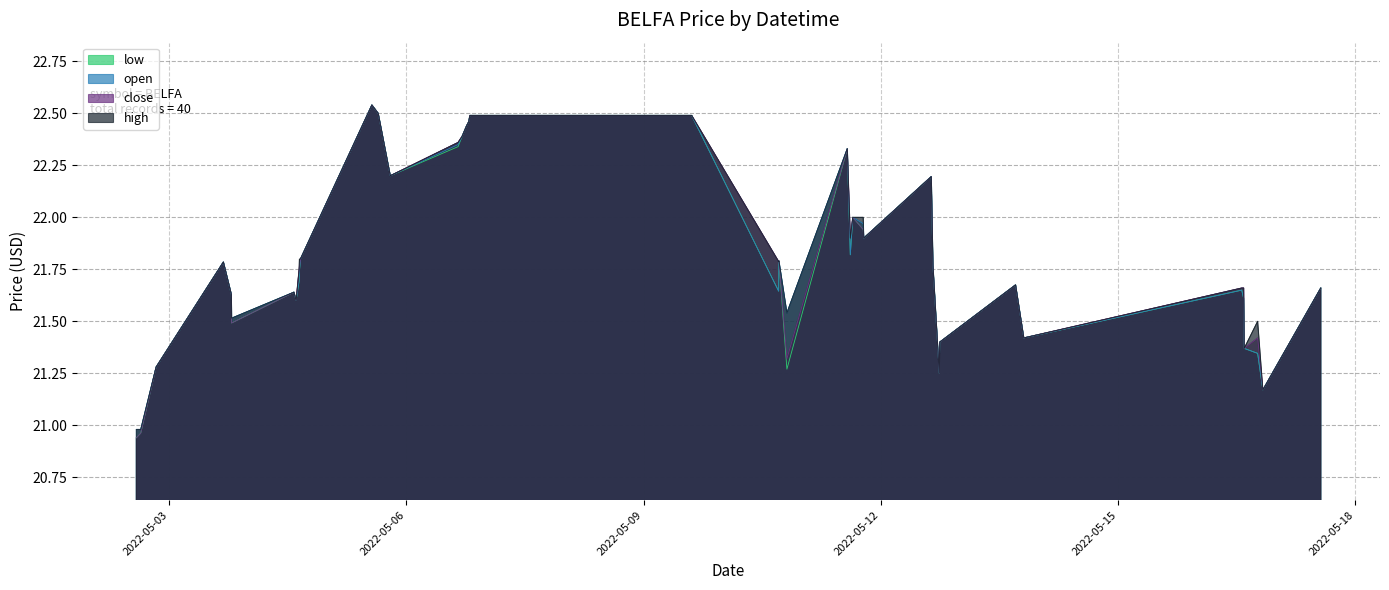

Which has a higher value, 2022-05-12 17:45:00 or 2022-05-06 15:40:00?

2022-05-06 15:40:00